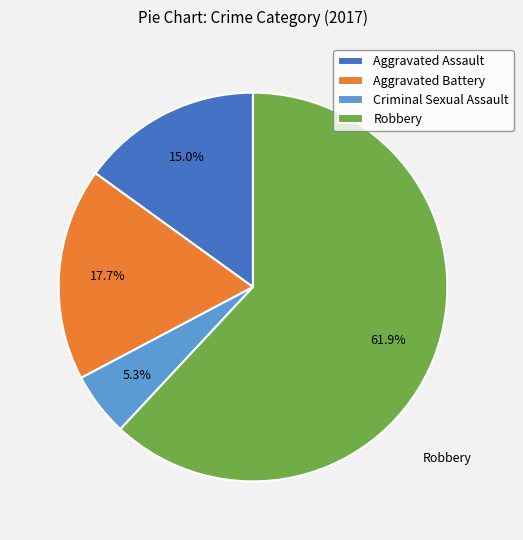

To the nearest percent, what portion does Robbery represent?

62%